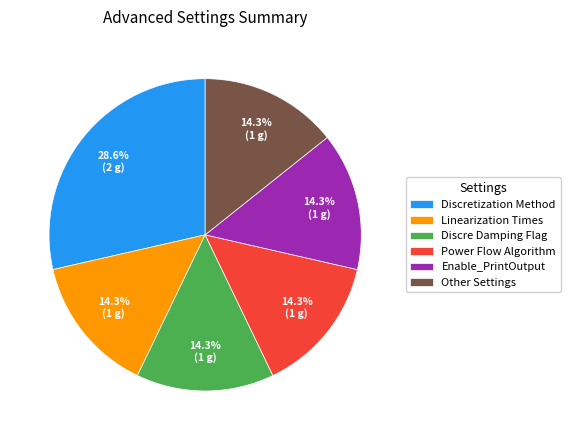

Is Discretization Method the majority of the pie?

No